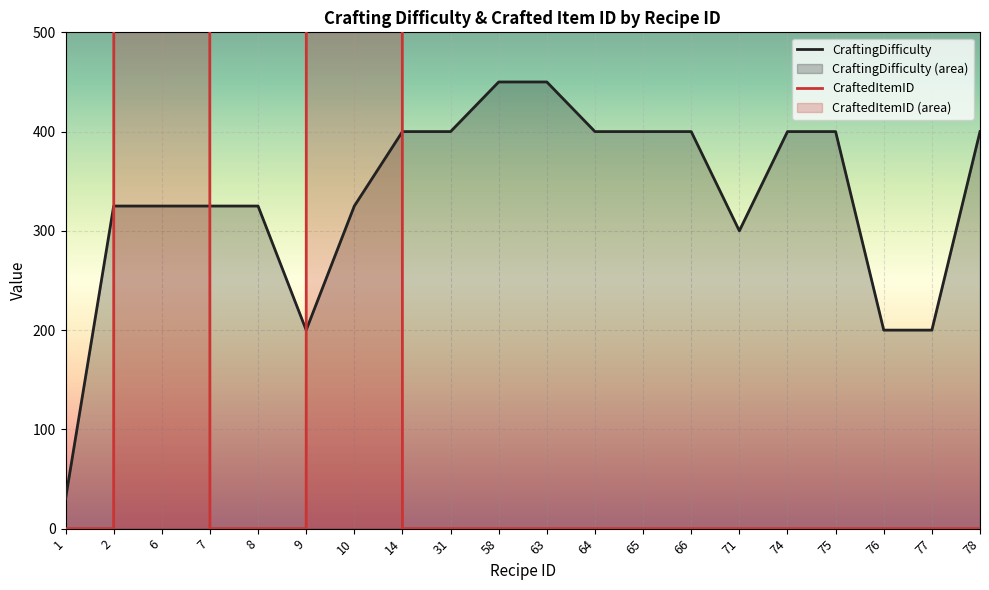

True or false: CraftingDifficulty and CraftedItemID intersect in this chart.

True